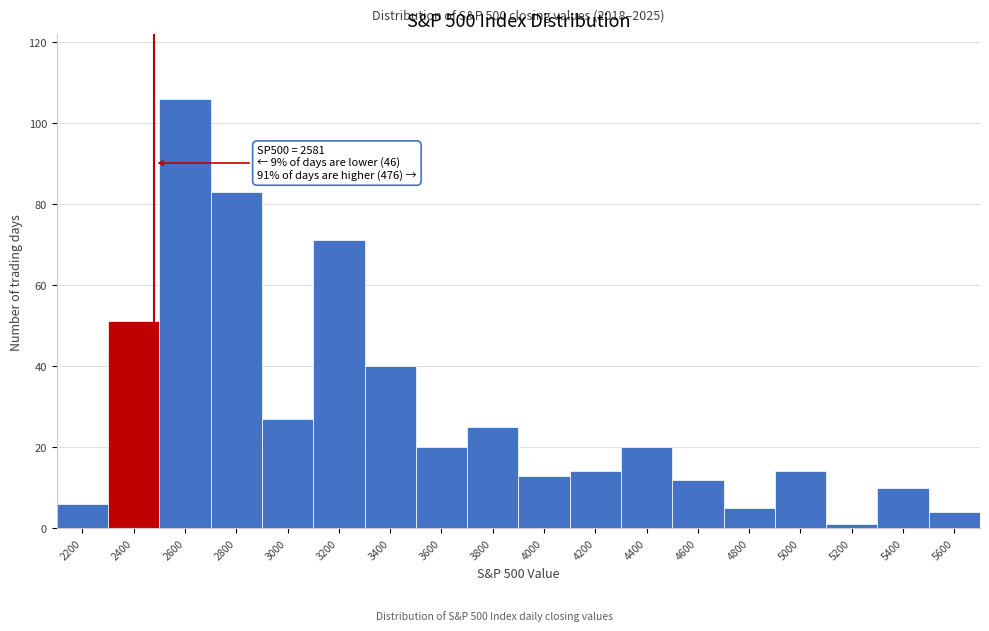

Reading right to left, extract all data points from this chart.

4	10	1	14	5	12	20	14	13	25	20	40	71	27	83	106	51	6